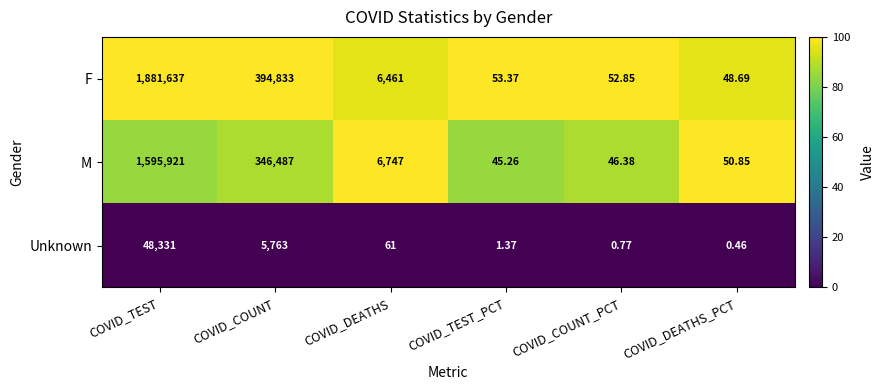

At which category is the sum across all series the highest?

COVID_TEST